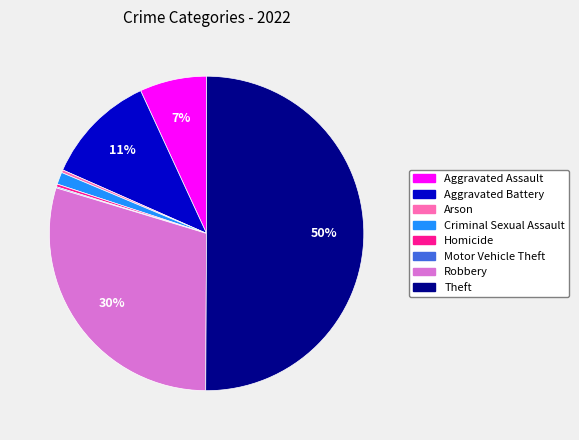

To the nearest percent, what is the difference between the Aggravated Assault and Criminal Sexual Assault slice percentages?

6%